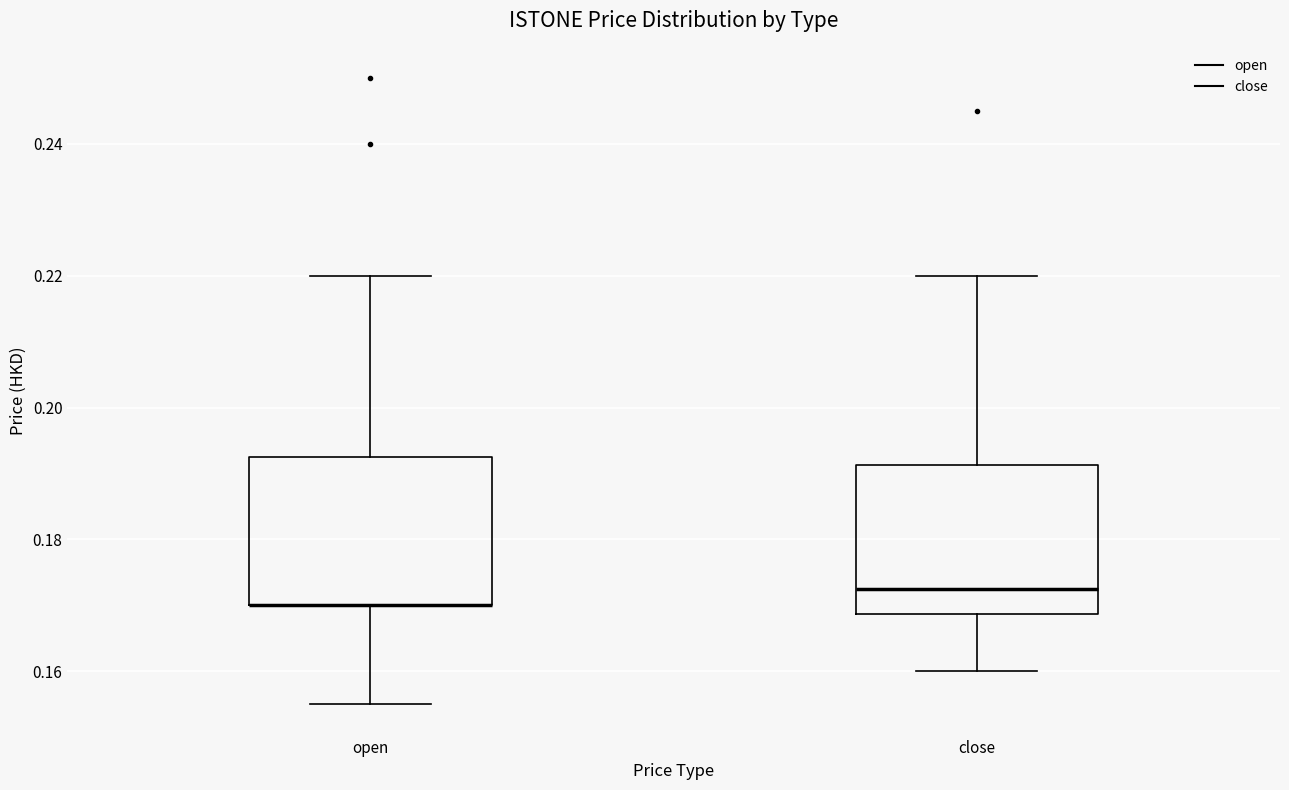

Reading left to right, read every box against the y-axis: the position of its median line, the range the box covers, and the ends of its whiskers. The values are not printed on the chart, so give them approximately, as read against the axis.

open: median 0.170 (drawn on the box's lower edge), box 0.170 to 0.192, whiskers 0.156 to 0.220
close: median 0.172, box 0.168 to 0.192, whiskers 0.160 to 0.220